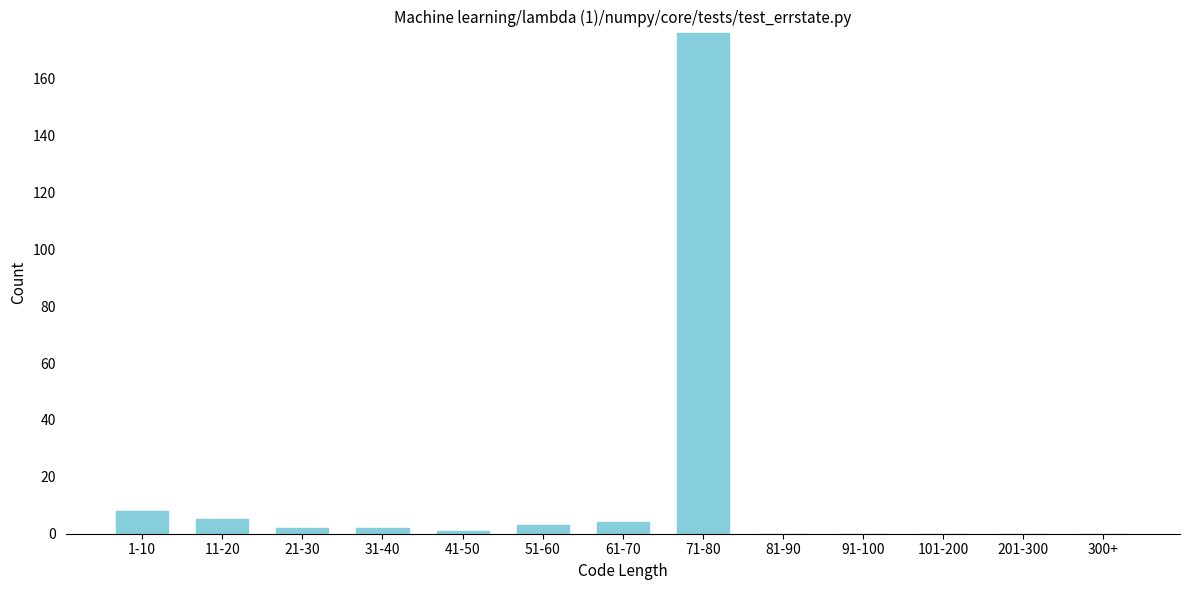

Reading right to left, transcribe all the data shown in this chart.

300+=0	201-300=0	101-200=0	91-100=0	81-90=0	71-80=176	61-70=4	51-60=3	41-50=1	31-40=2	21-30=2	11-20=5	1-10=8